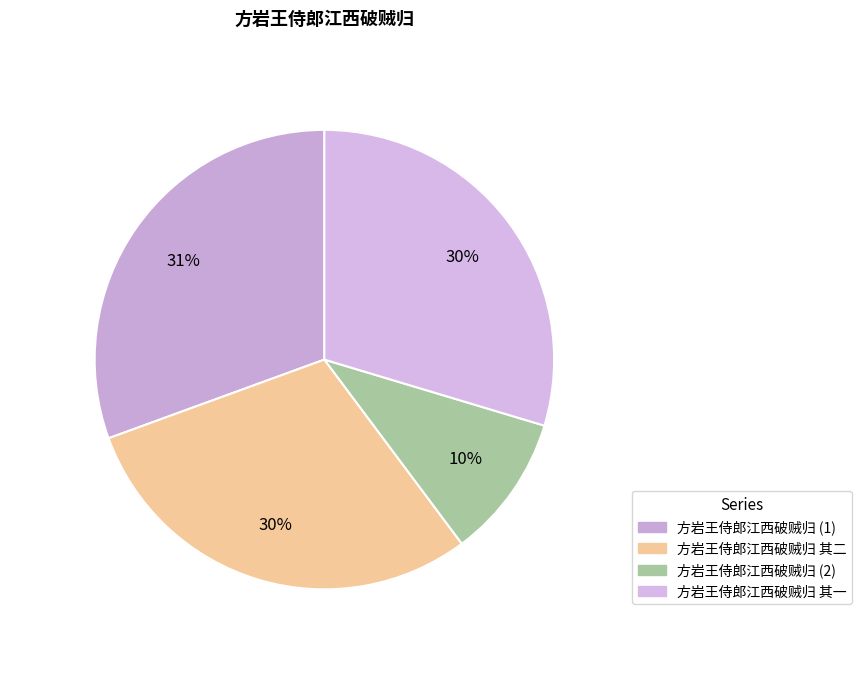

Count the number of slices in the pie.

4